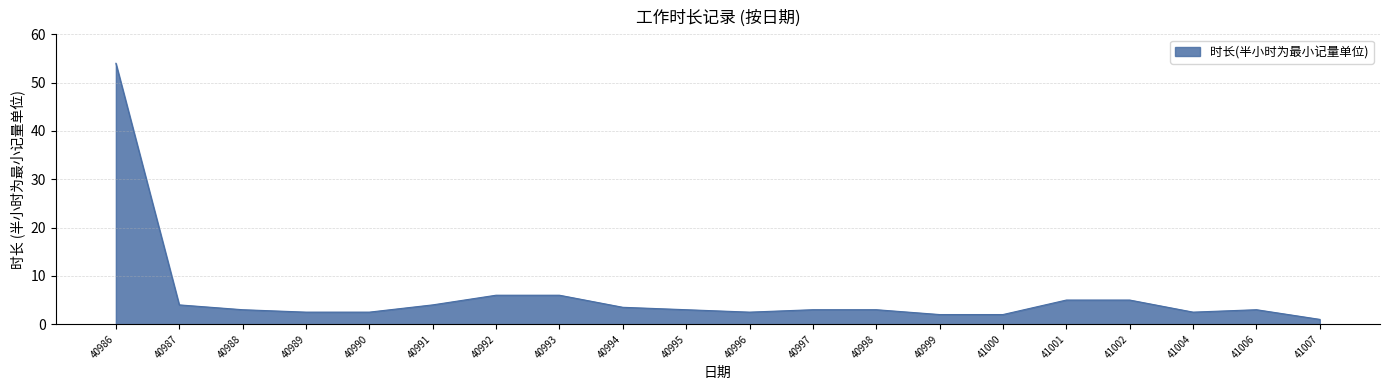

What is the difference between the maximum and minimum values?

53.0